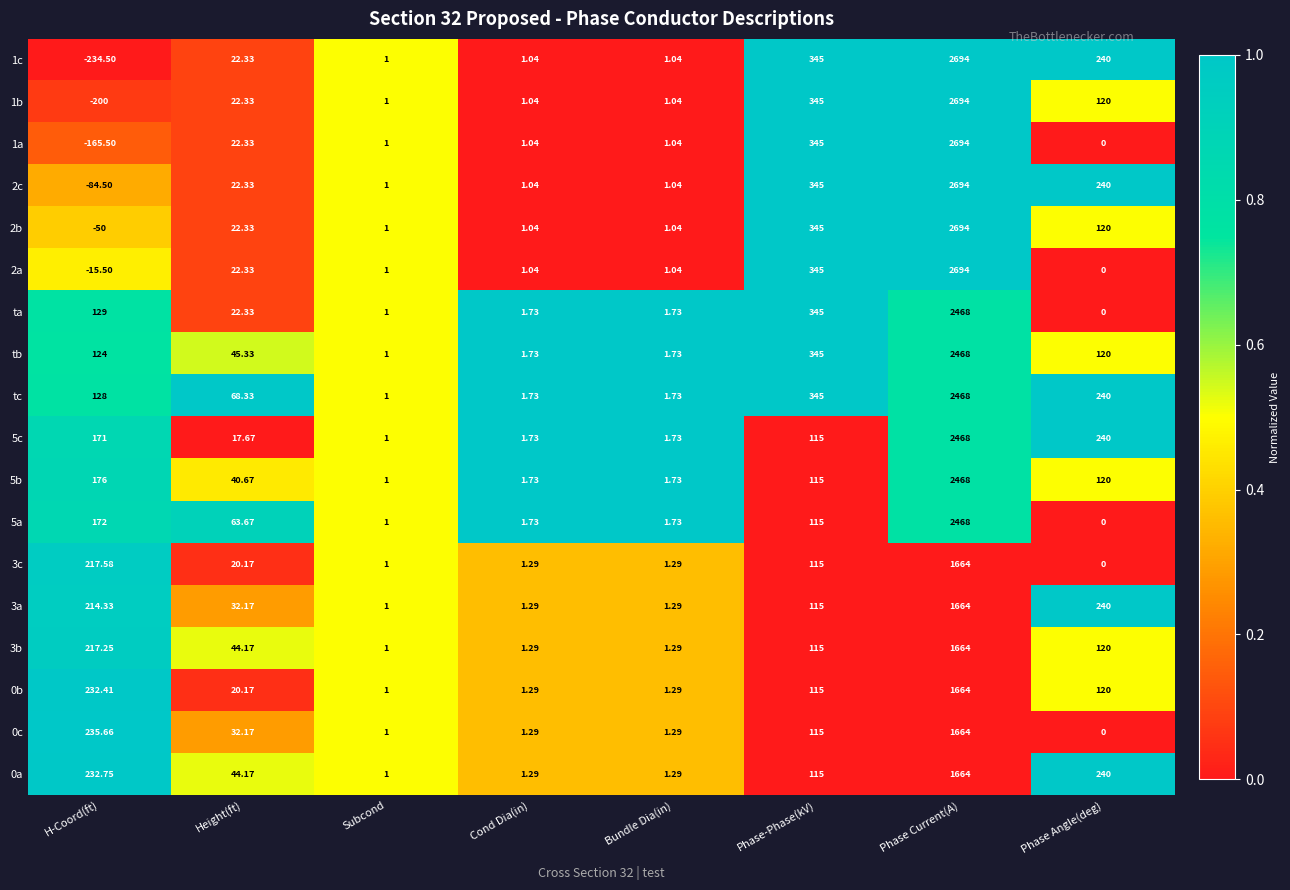

Where is 1a nearest to the value 1264?

Phase-Phase(kV)